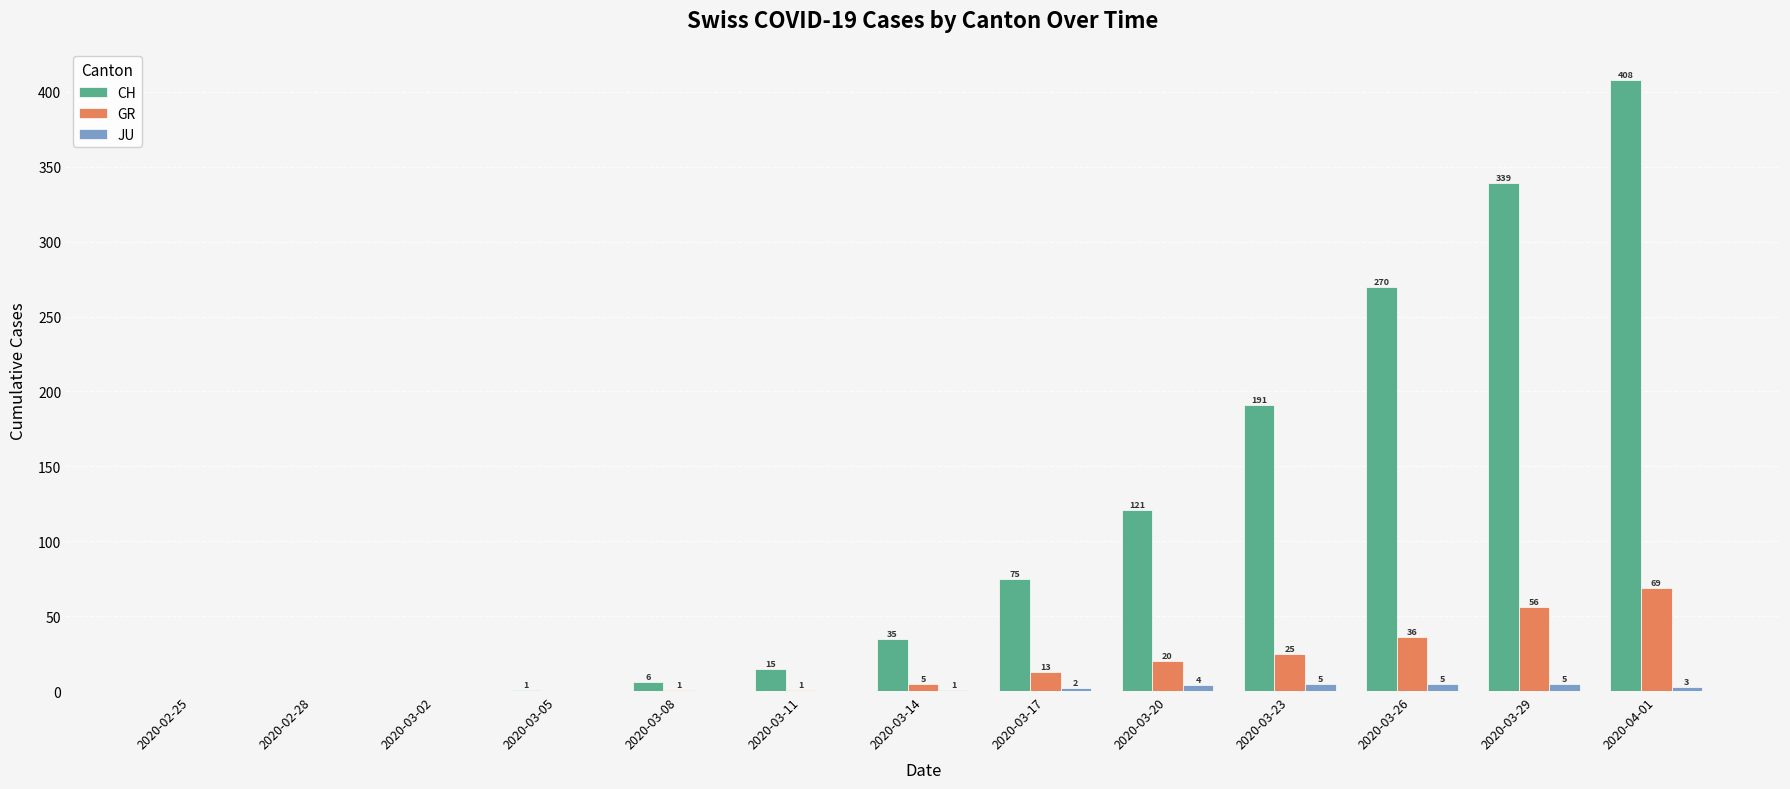

What is the highest value of the JU series?

5